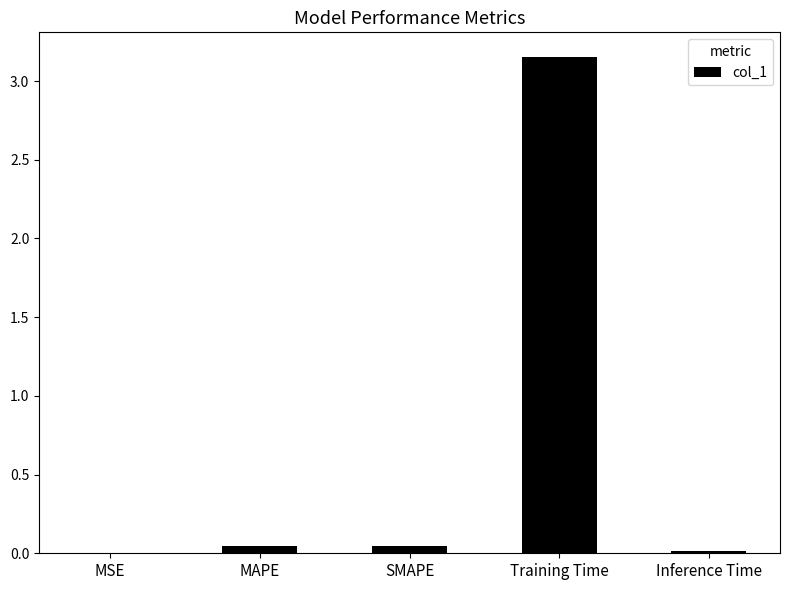

Which label corresponds to the largest value in the chart?

Training Time